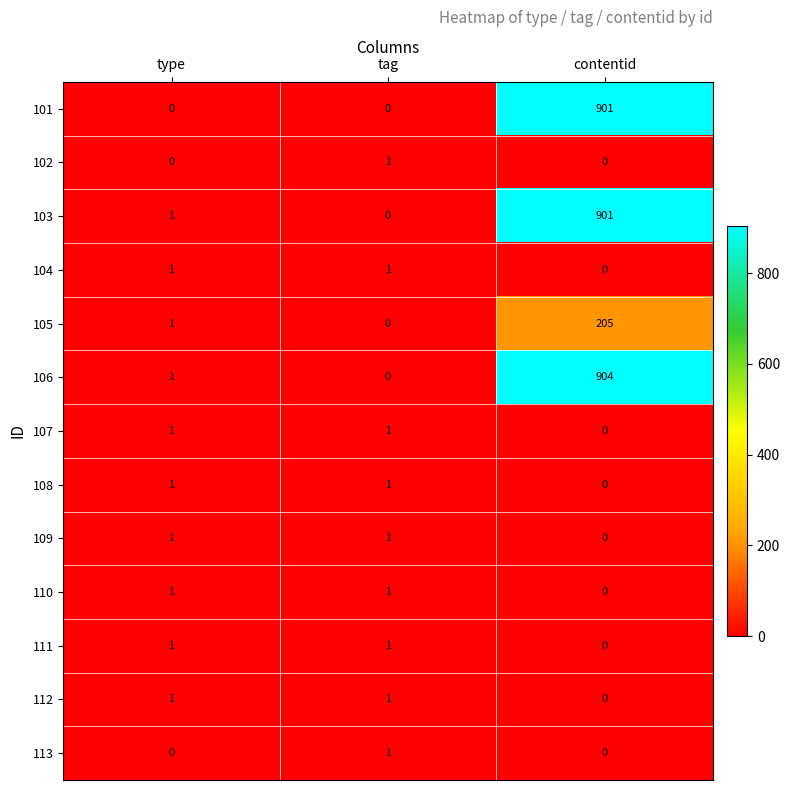

List the labels in order of 103 value, largest first.

contentid, type, tag